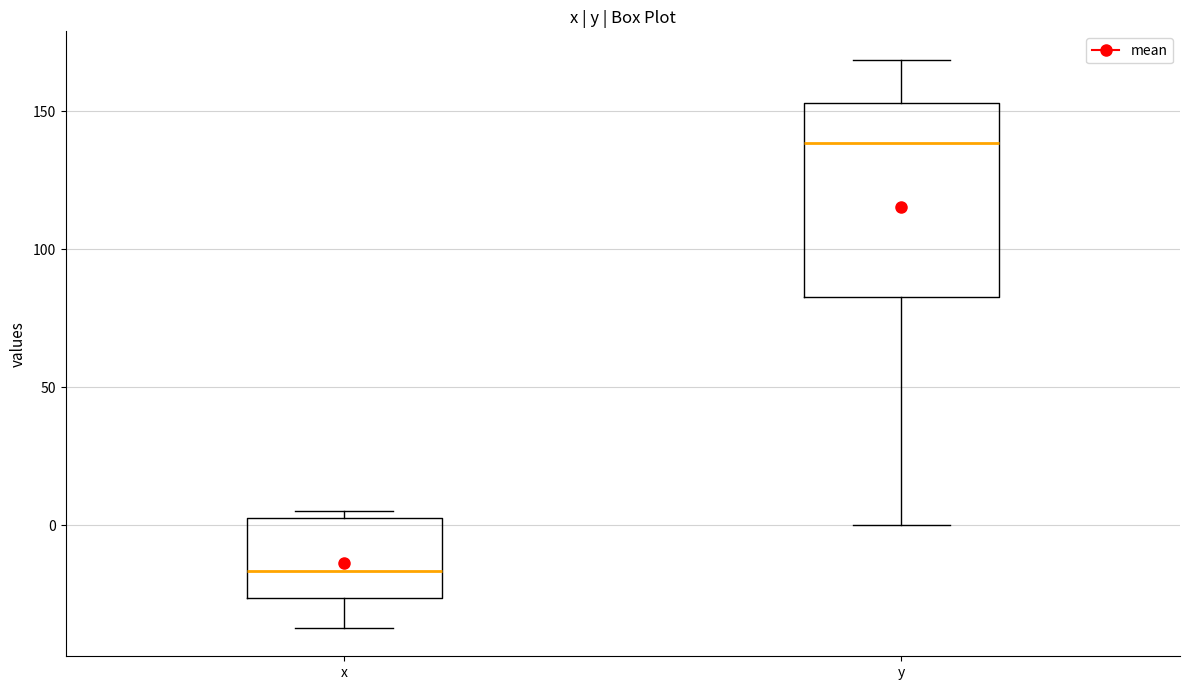

Reading left to right, transcribe this box plot: for each box, give where its median line is, the range the box spans, and where its two whiskers end, as read against the y-axis. The values are not printed on the chart, so give them approximately, as read against the axis.

x: median -15, box -25 to 5, whiskers -35 to 5 (just above the box's upper edge)
y: median 140, box 85 to 155, whiskers 0 to 170